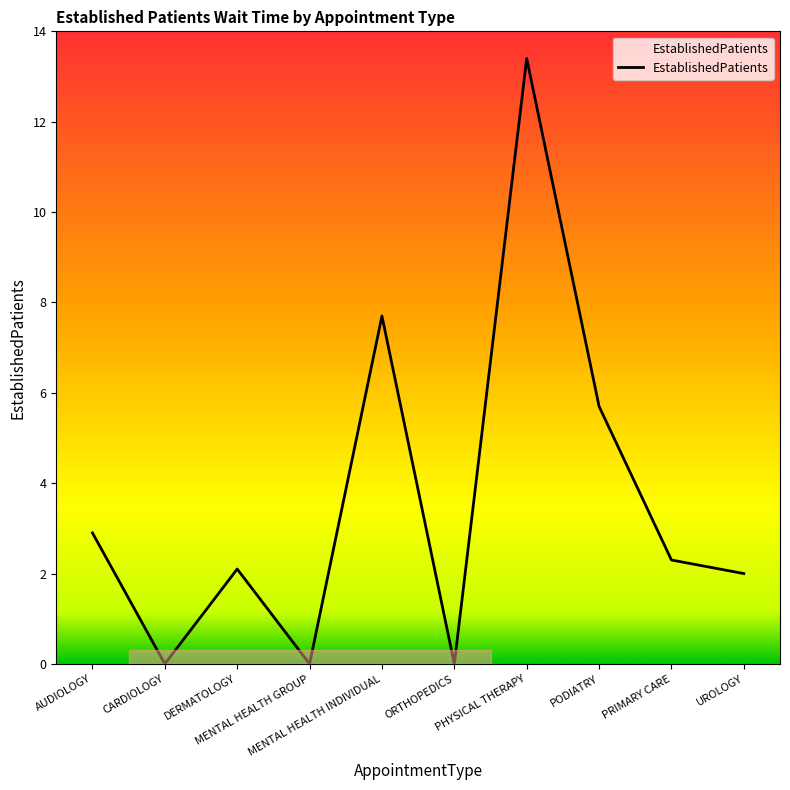

The value at MENTAL HEALTH INDIVIDUAL is 10.2. True or false?

False